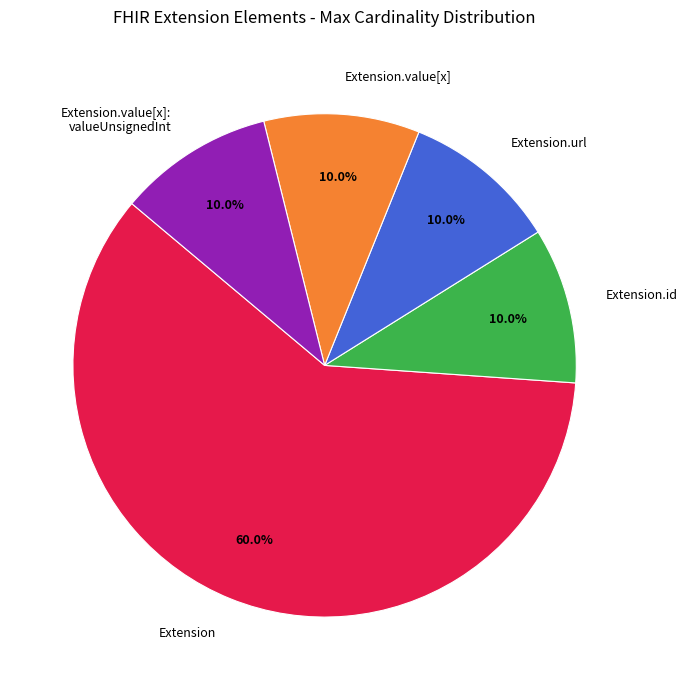

What is the largest slice in the pie chart?

Extension